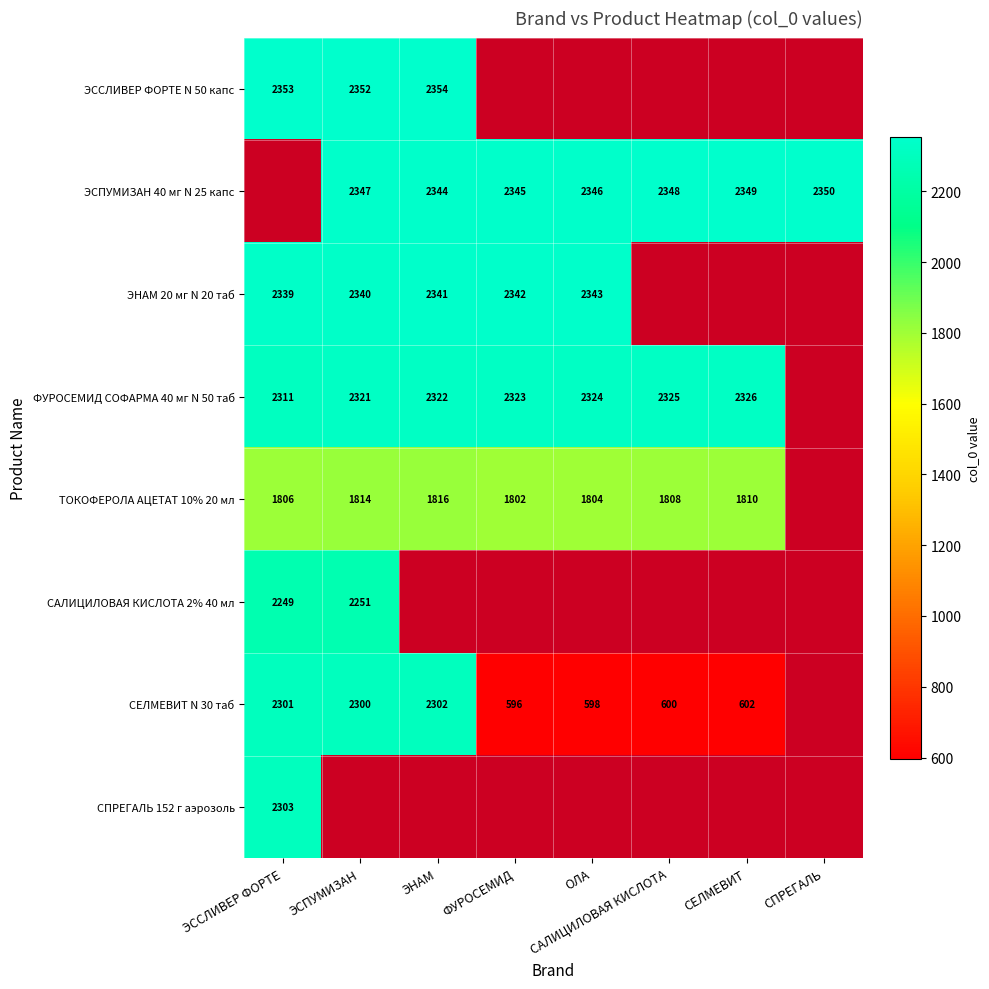

True or false: ТОКОФЕРОЛА АЦЕТАТ 10% 20 мл has a value of 1802 at ФУРОСЕМИД.

True